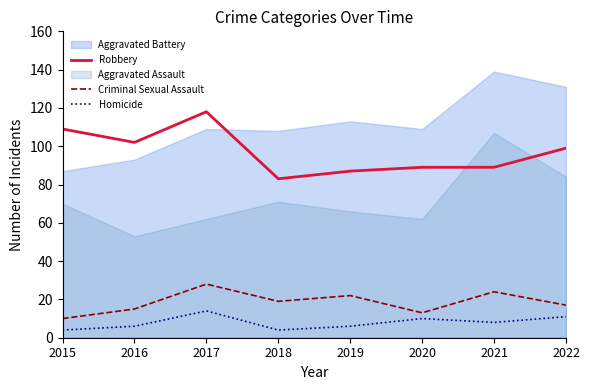

How many interior local valleys does the Homicide series have?

2